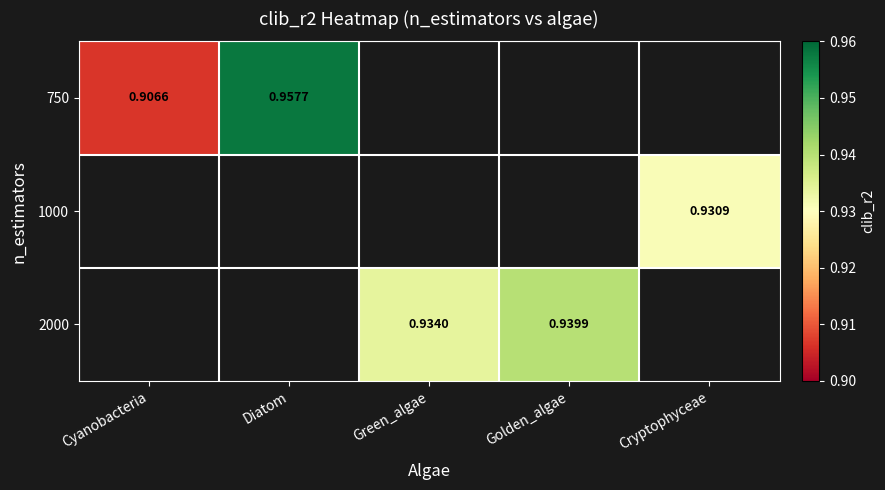

What is the difference between the maximum and minimum values in the 750 series?

0.1